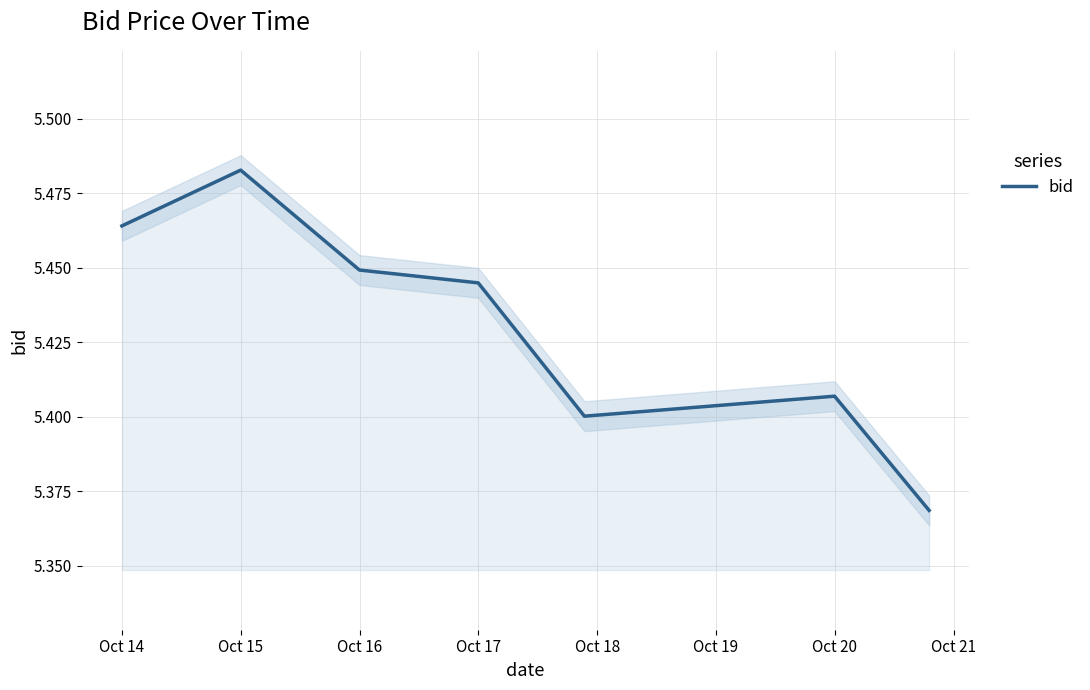

What is the sum of the values at Oct 20 and Oct 18?

10.8